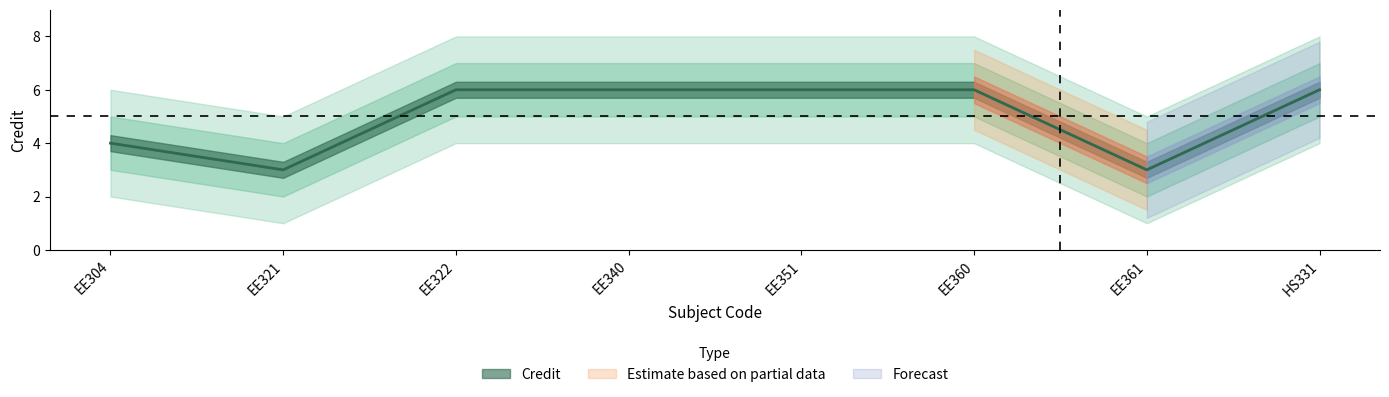

List the labels in order of Credit_upper value, largest first.

EE322, EE340, EE351, EE360, HS331, EE304, EE321, EE361